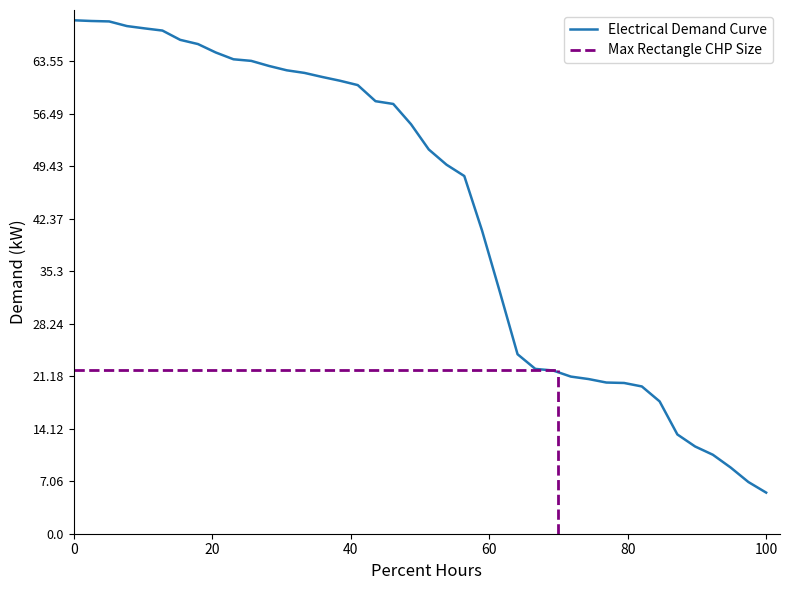

What is the greatest value displayed?

69.1